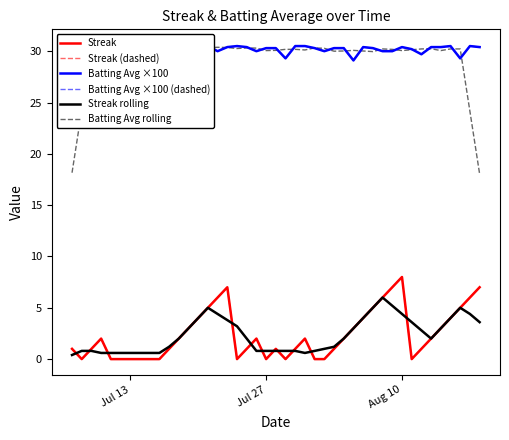

Is the value of Streak at 18 greater than the value of Batting Avg ×100 at 28?

No